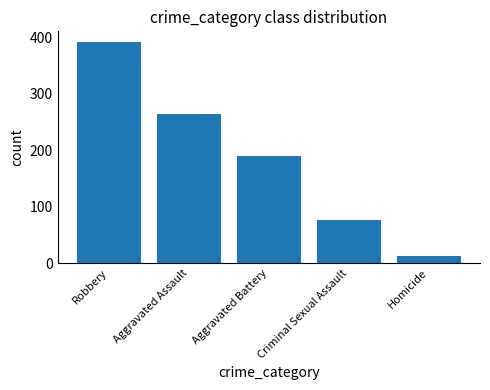

At which category does the chart reach its peak across all series?

Robbery